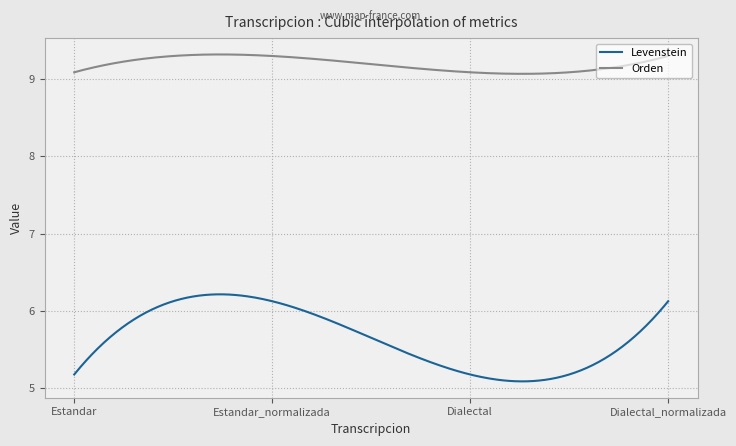

True or false: Orden and Levenstein cross at least once.

False